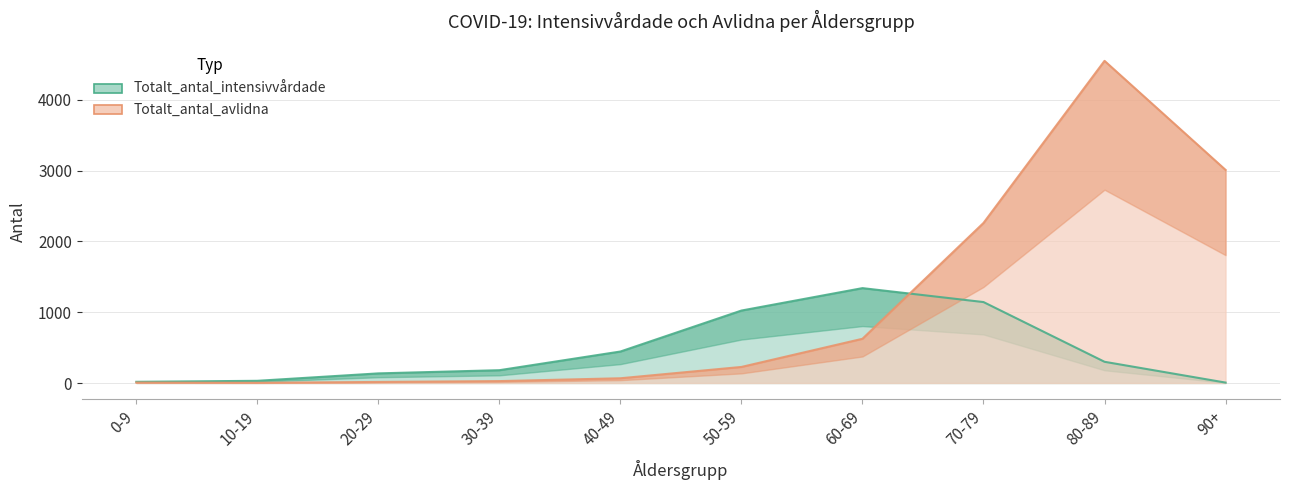

Does the chart have visible grid lines?

Yes